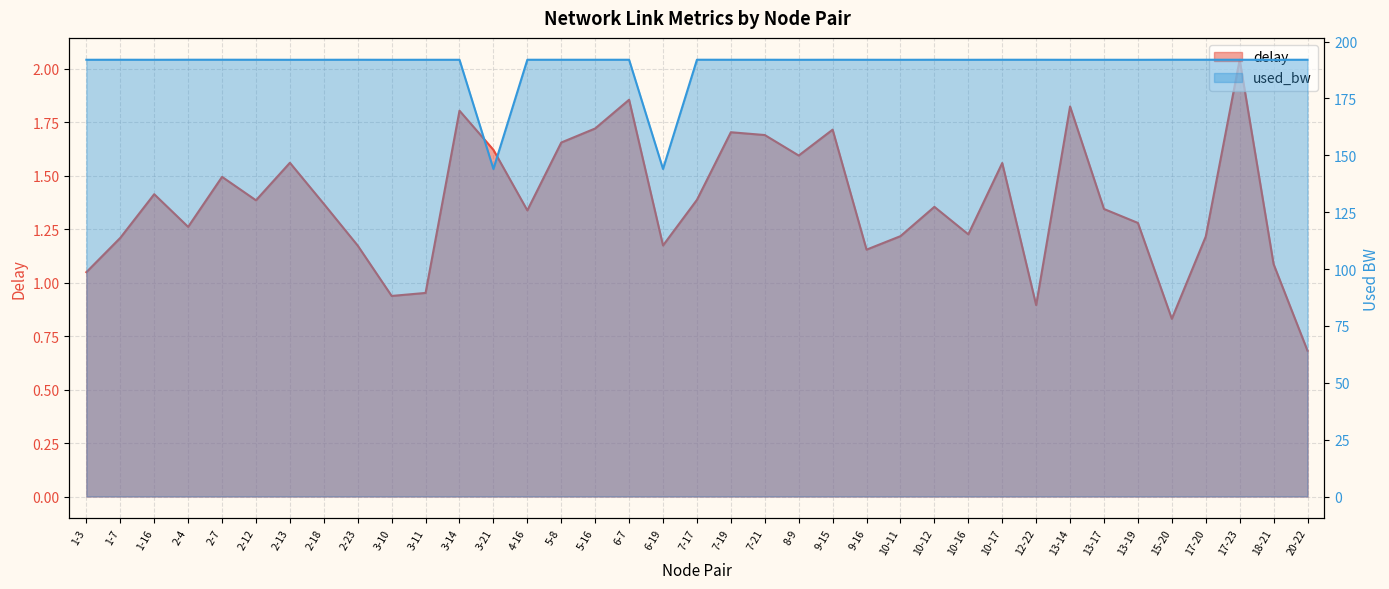

True or false: delay has a value of 0.8 at 15-20.

True